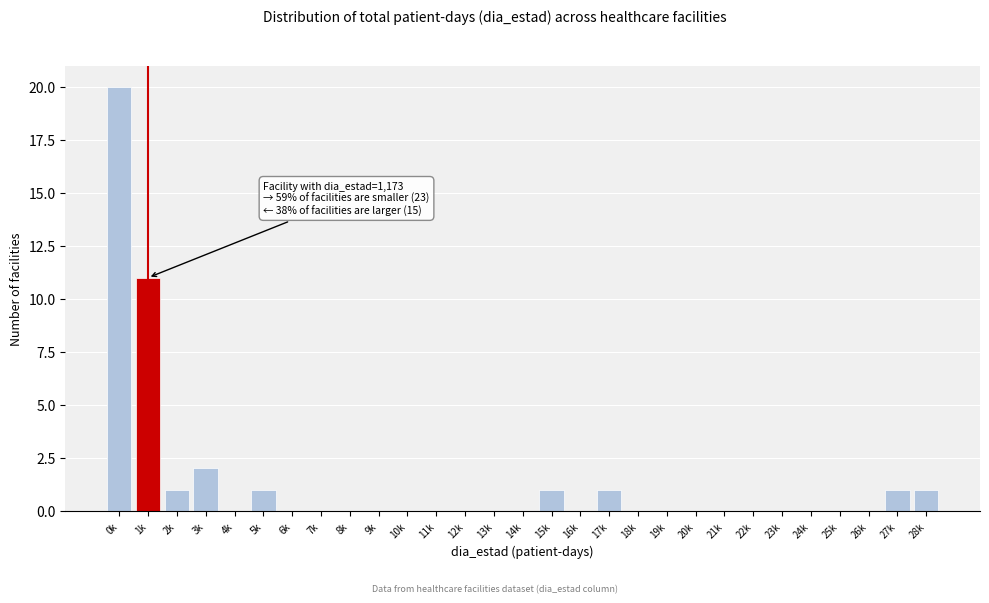

Reading left to right, extract all data points from this chart.

0k=20	1k=11	2k=1	3k=2	4k=0	5k=1	6k=0	7k=0	8k=0	9k=0	10k=0	11k=0	12k=0	13k=0	14k=0	15k=1	16k=0	17k=1	18k=0	19k=0	20k=0	21k=0	22k=0	23k=0	24k=0	25k=0	26k=0	27k=1	28k=1